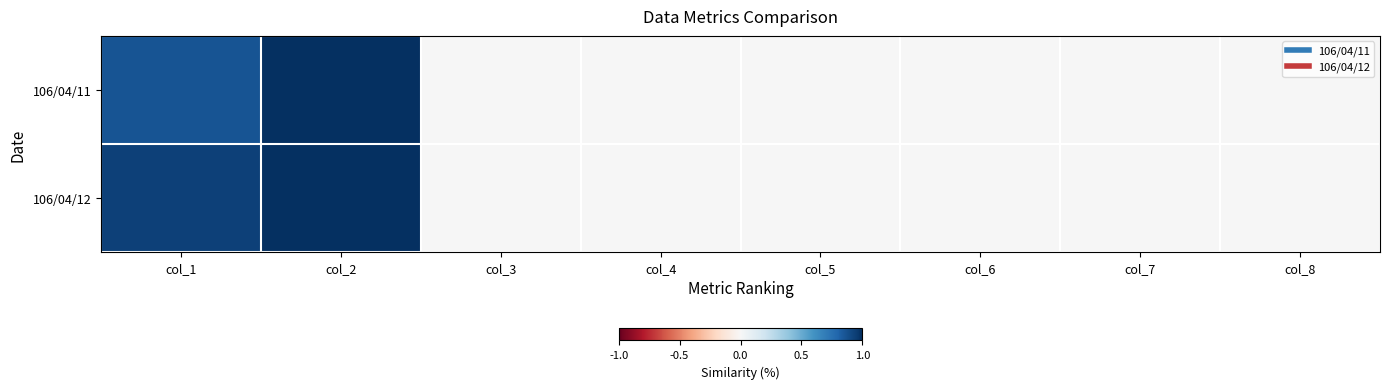

Which series has the largest range (max minus min)?

106/04/12